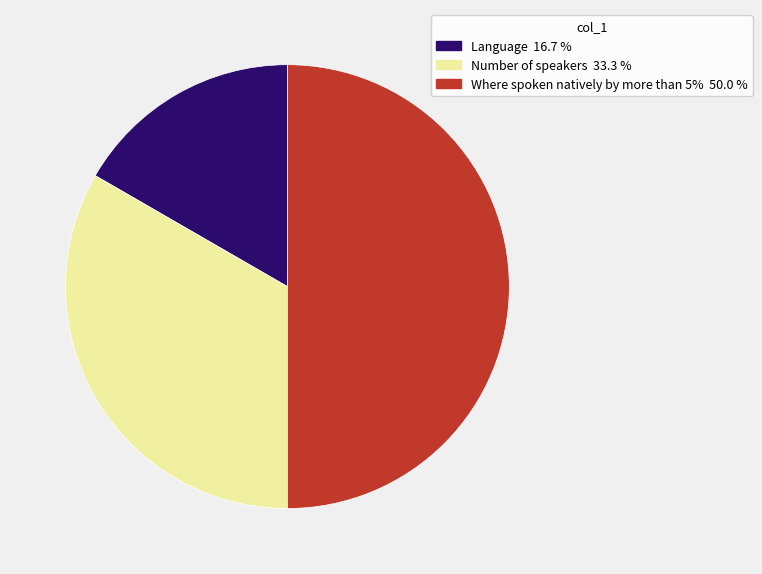

Do Number of speakers and Where spoken natively by more than 5% together represent more than half of the pie?

Yes